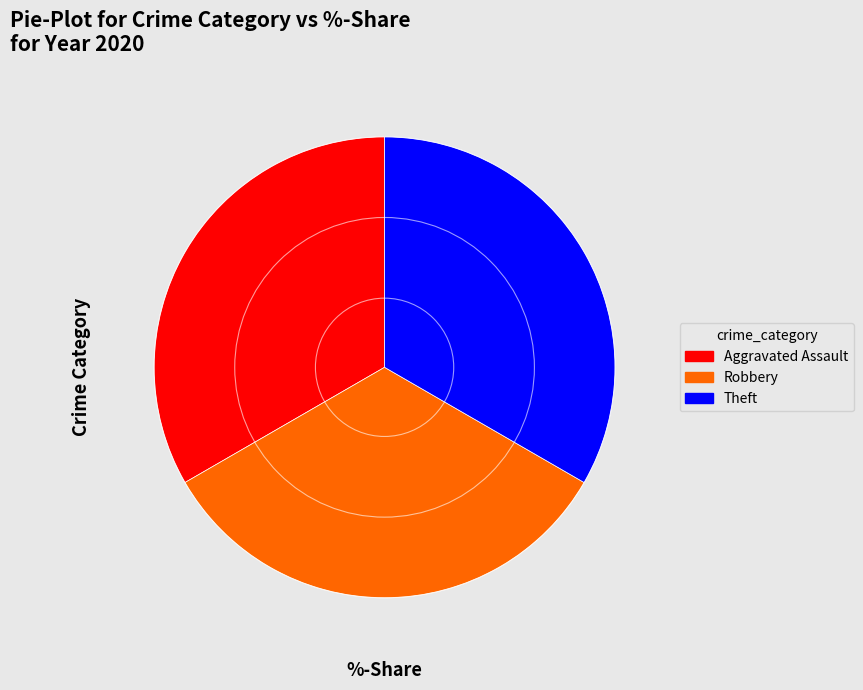

Is there a majority slice in this chart?

No